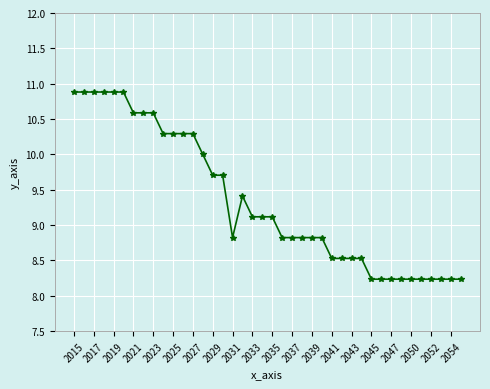

What is the average value?

9.3